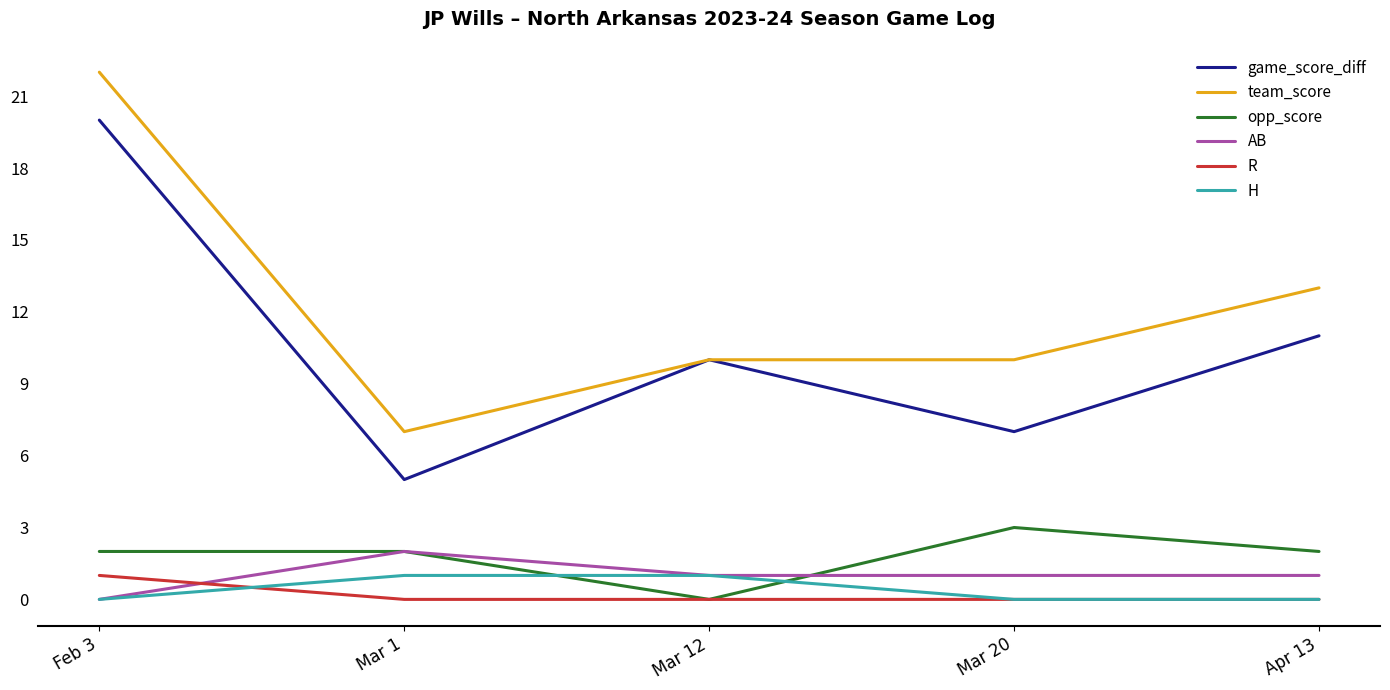

True or false: game_score_diff has more than 0 interior local peaks.

True